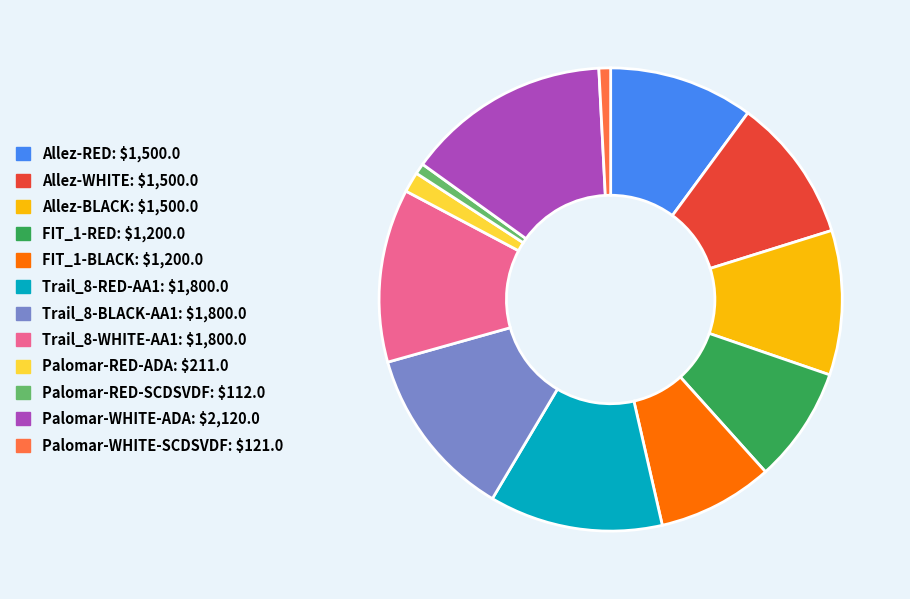

Which category has the biggest portion of the pie?

Palomar-WHITE-ADA